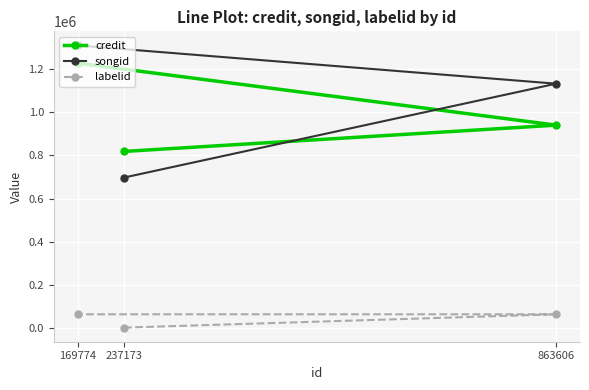

Rank the categories by labelid value from lowest to highest.

237173, 863606, 169774